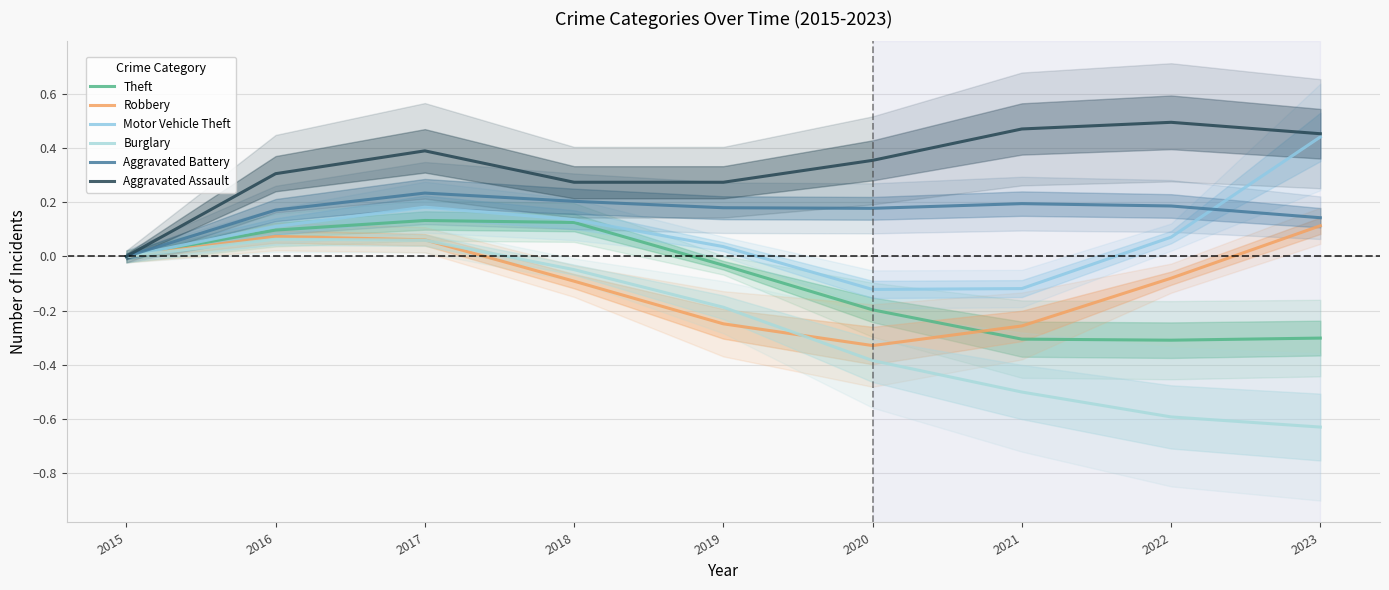

How many values in the Theft series exceed 0?

3